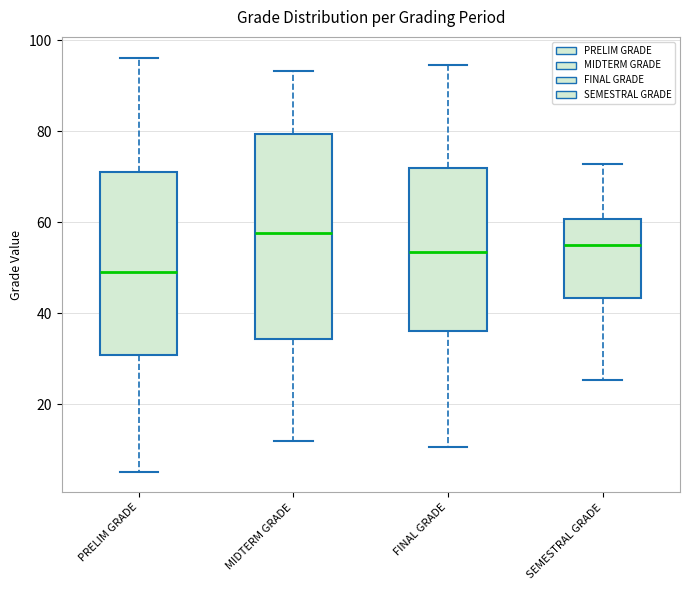

Reading left to right, transcribe this box plot: for each box, give where its median line is, the range the box spans, and where its two whiskers end, as read against the y-axis. The values are not printed on the chart, so give them approximately, as read against the axis.

PRELIM GRADE: median 50, box 30 to 72, whiskers 6 to 96
MIDTERM GRADE: median 58, box 34 to 80, whiskers 12 to 94
FINAL GRADE: median 54, box 36 to 72, whiskers 10 to 94
SEMESTRAL GRADE: median 54, box 44 to 60, whiskers 26 to 72